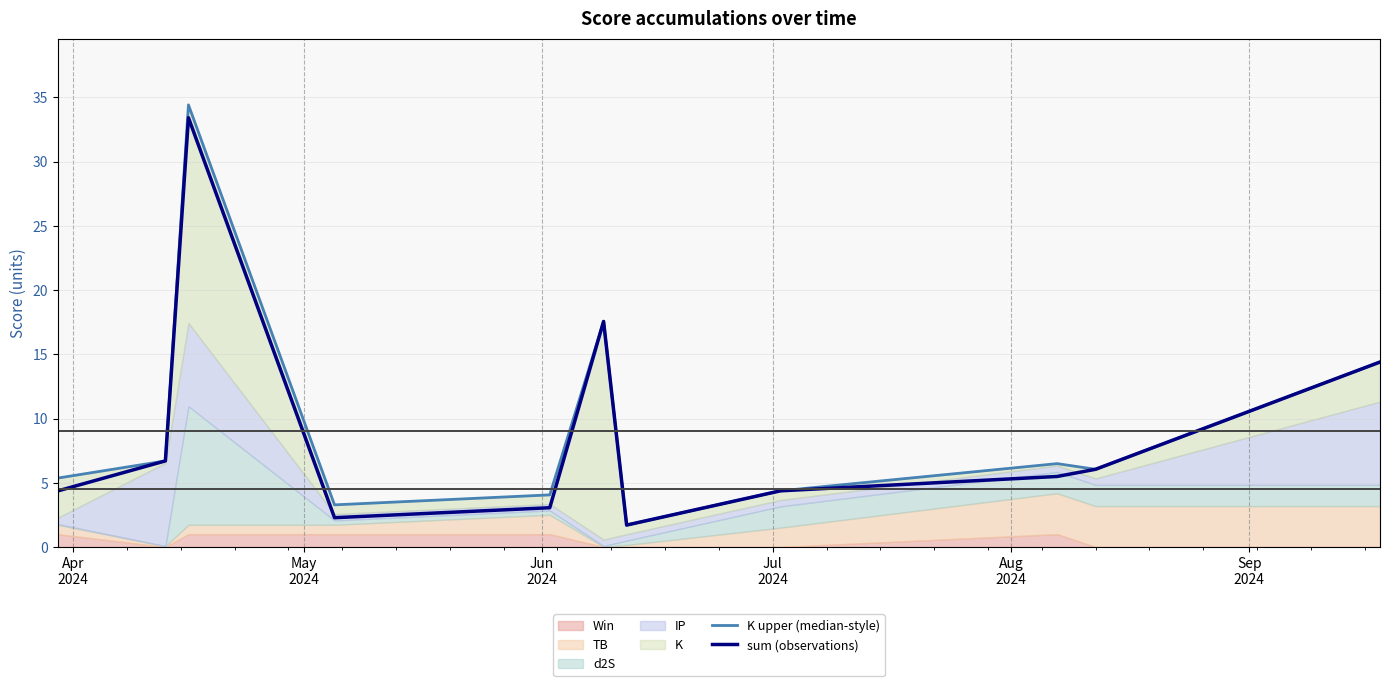

What is the lowest value of the sum (observations) series?

1.7